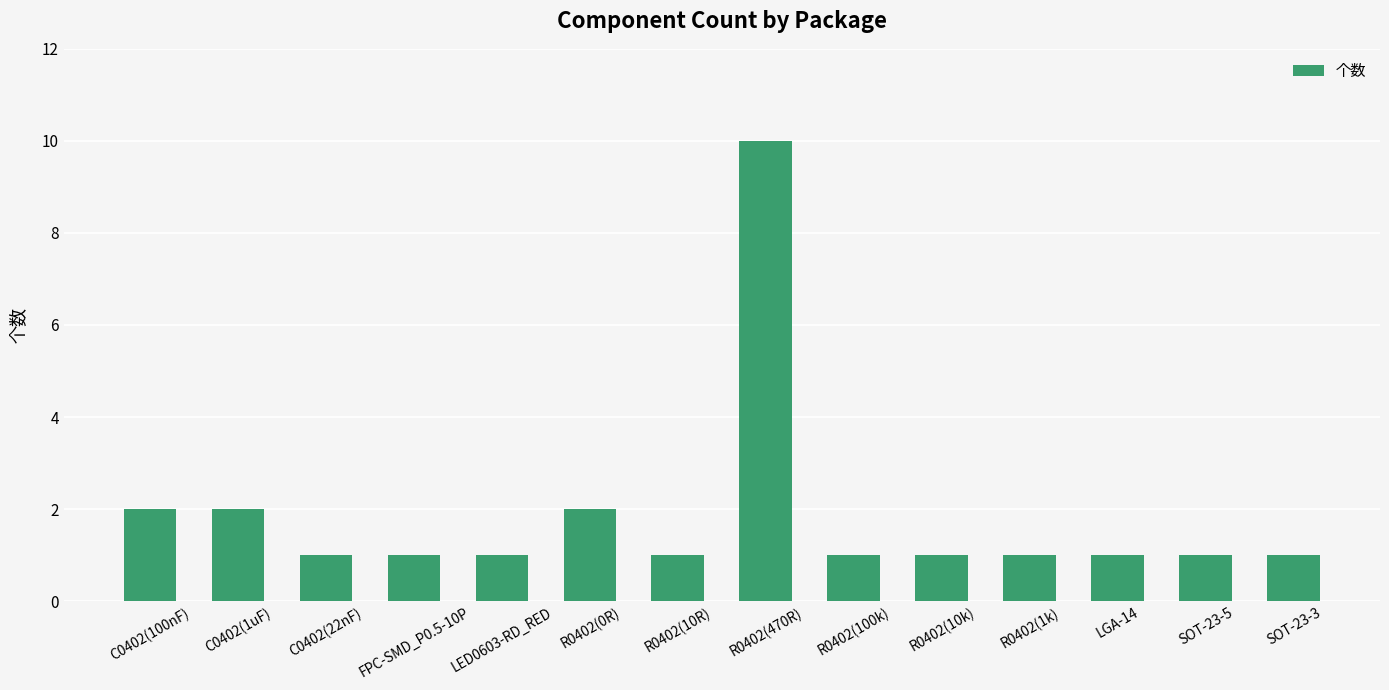

True or false: the data shows 1 at C0402(22nF).

True